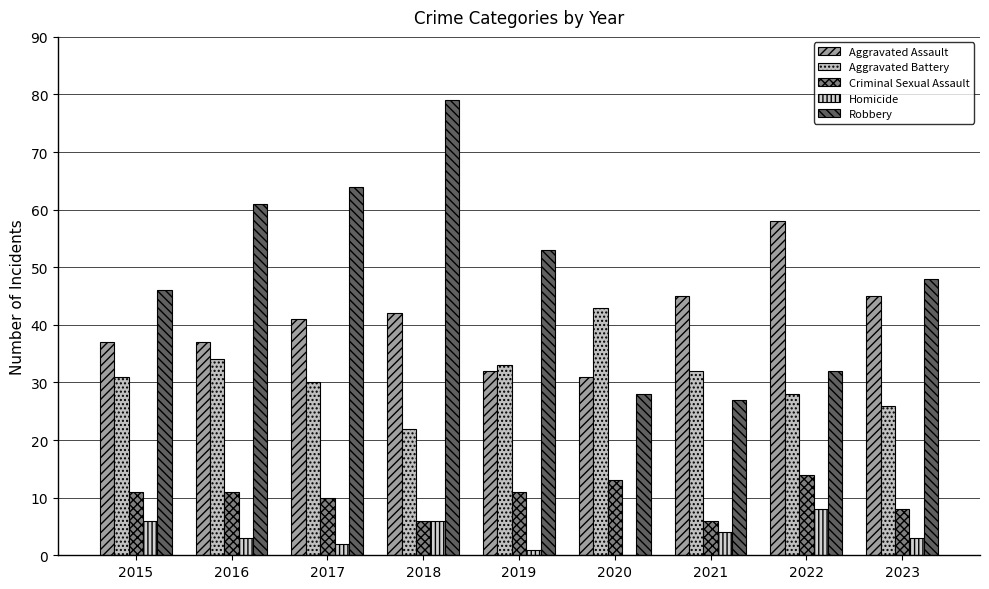

What is the highest value of the Aggravated Battery series?

43